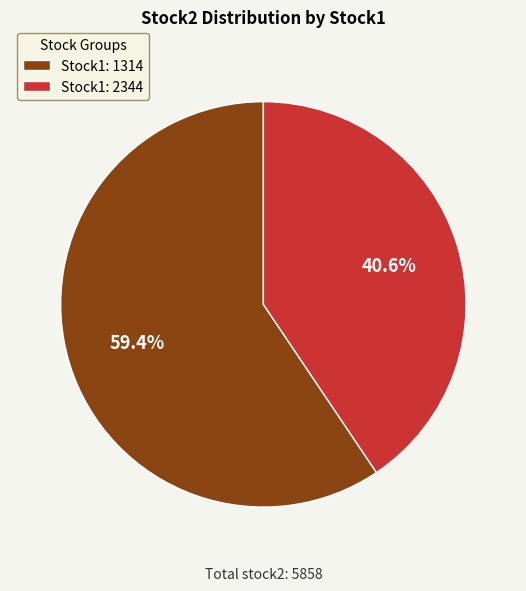

Approximately how many times larger is the value at Stock1: 2344 compared to Stock1: 1314?

0.7